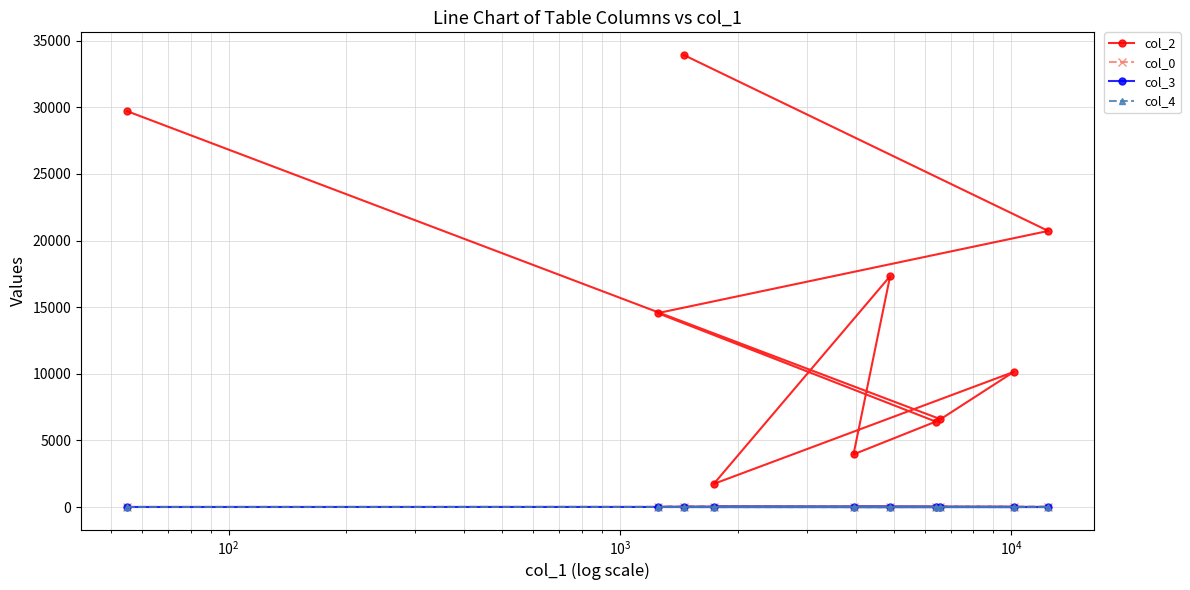

True or false: col_2 and col_3 intersect in this chart.

False